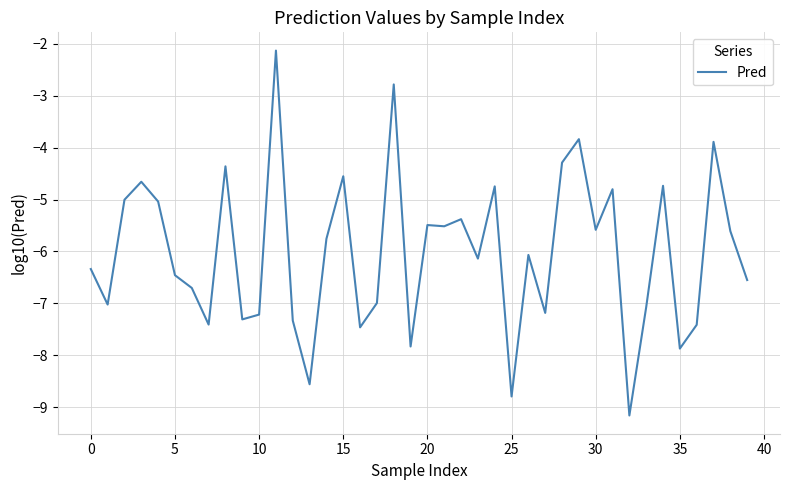

What is the difference between the maximum and minimum values?

7.0